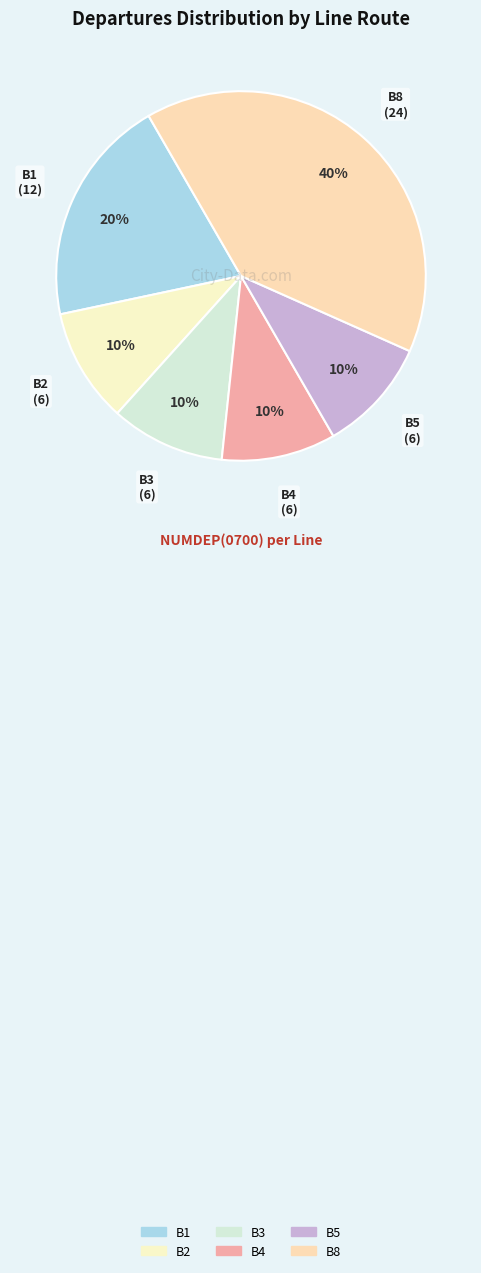

Do B1 and B4 together represent more than half of the pie?

No